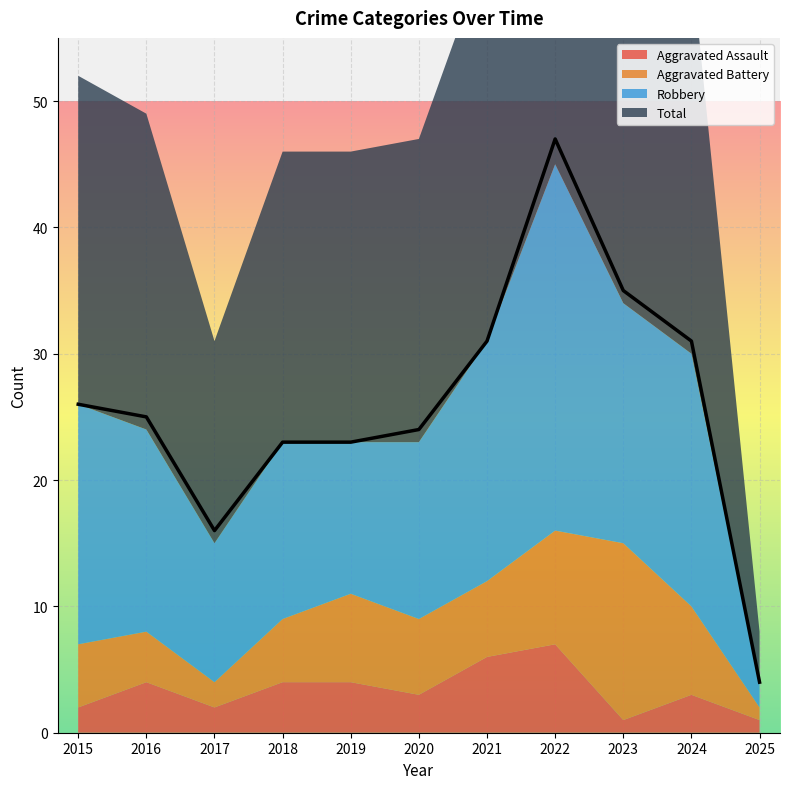

Which series has the largest range (max minus min)?

Total